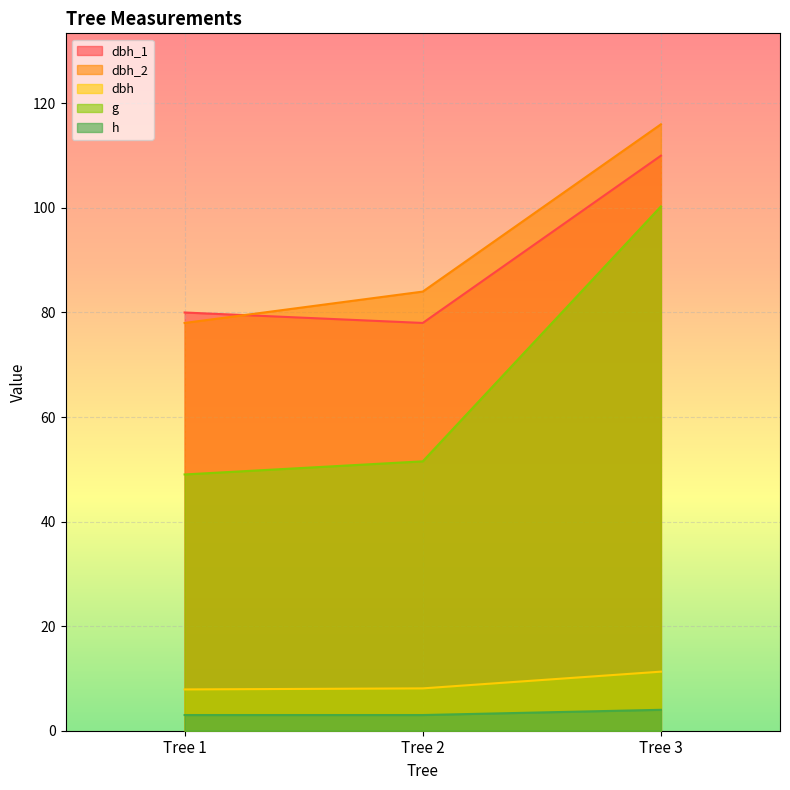

What is the difference between the g values at Tree 2 and Tree 1?

2.5